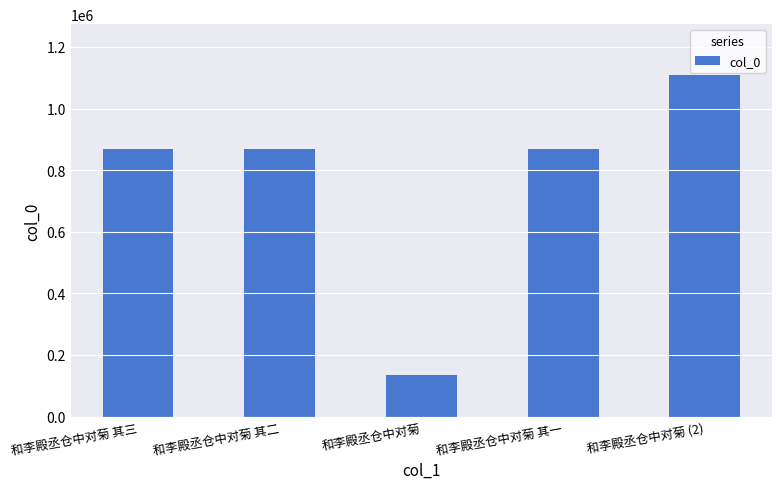

What is the difference between the maximum and minimum values?

973122